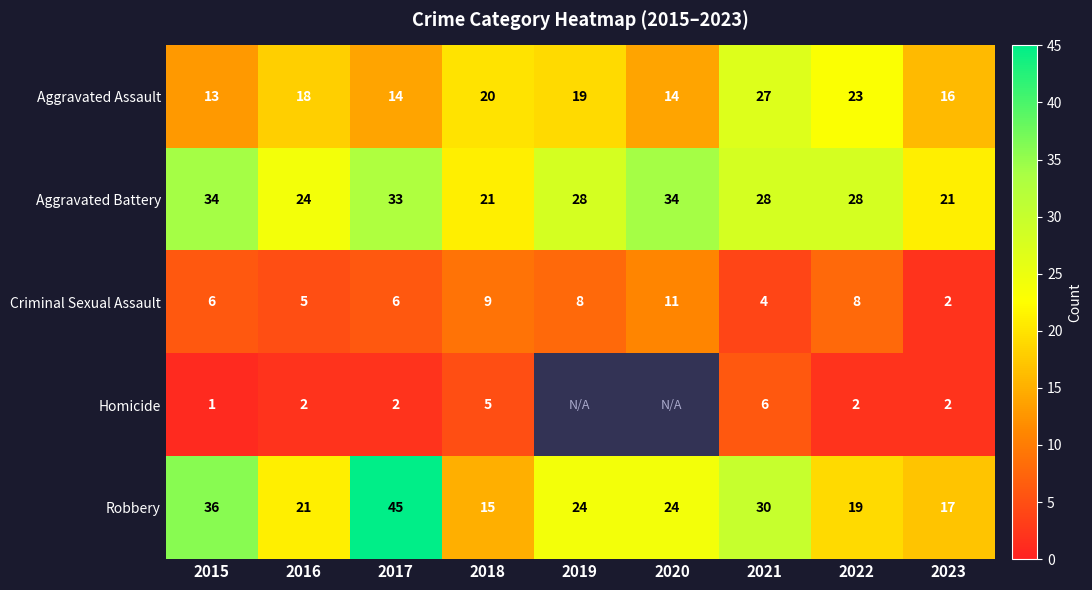

What is the average value of the Aggravated Assault series?

18